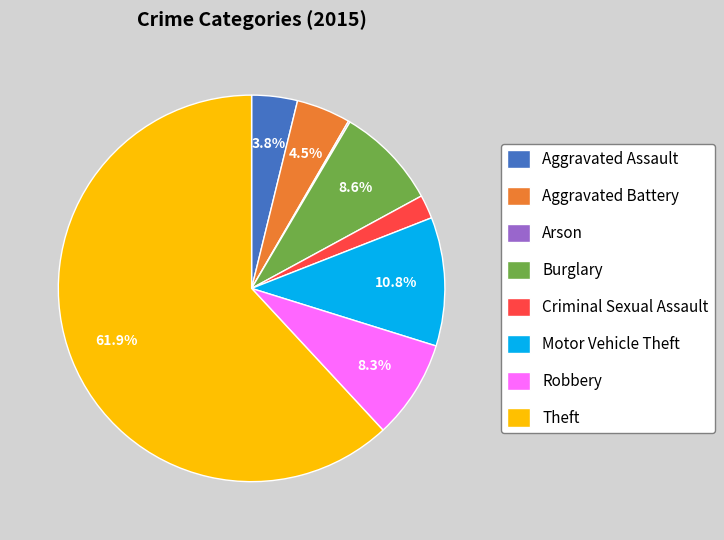

Does Theft represent more than half of the total?

Yes